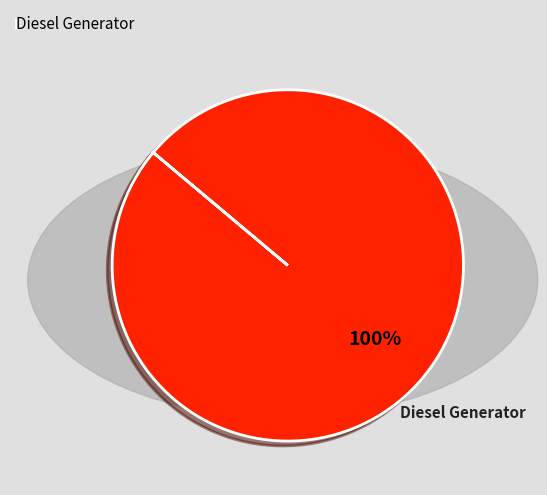

True or false: Diesel Generator accounts for 100% of the total.

True